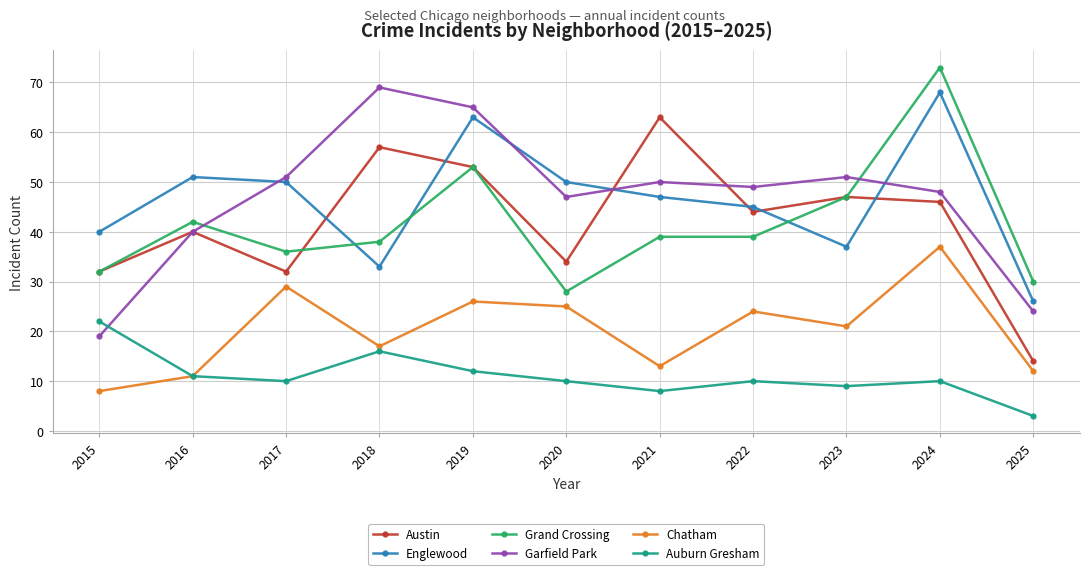

Where is the first local minimum for Garfield Park?

2020